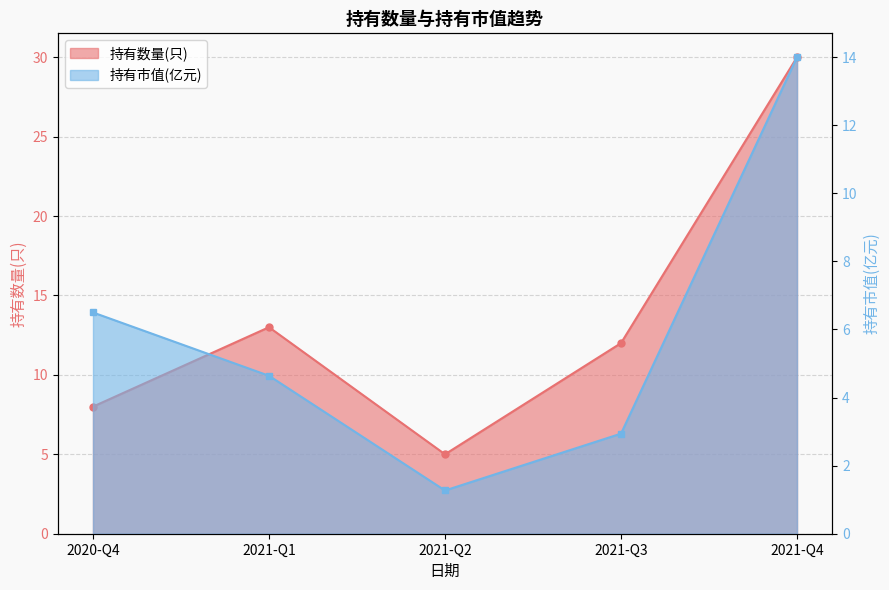

What is the total value across all series at 2021-Q2?

6.3